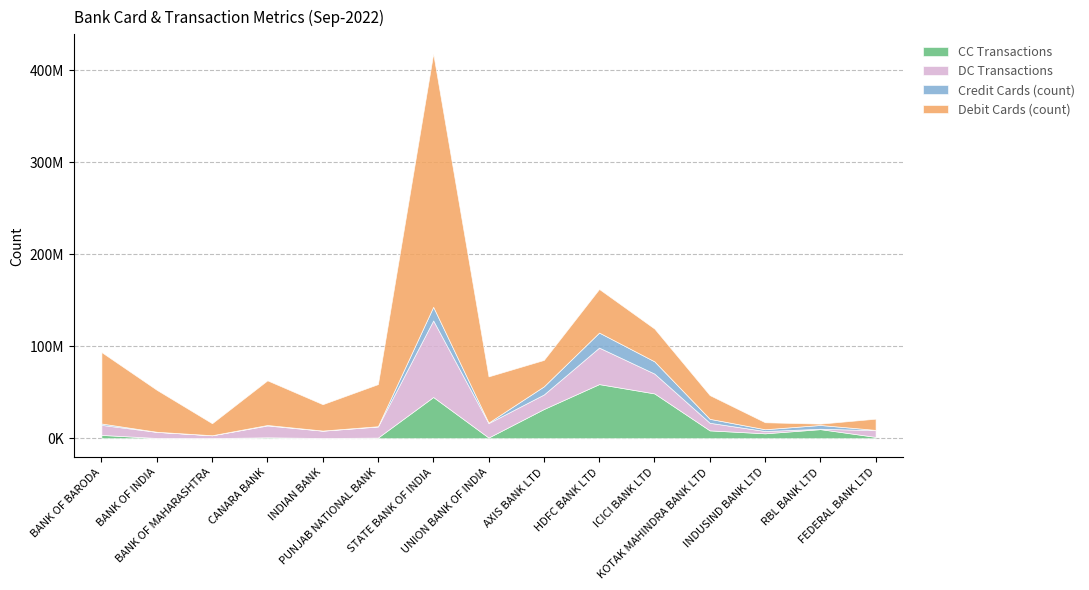

Where does the CC Transactions series first go above 3560053?

STATE BANK OF INDIA